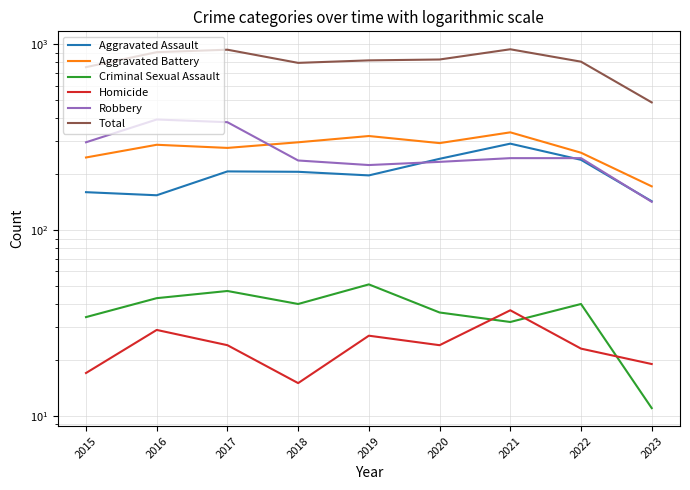

The value of Criminal Sexual Assault at 2016 is 43. True or false?

True